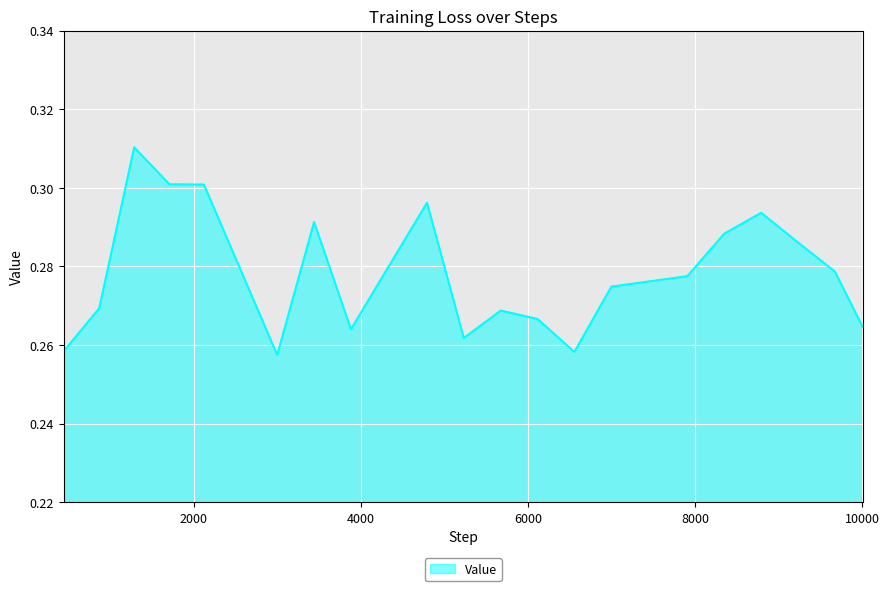

How many lines are shown in the chart?

1